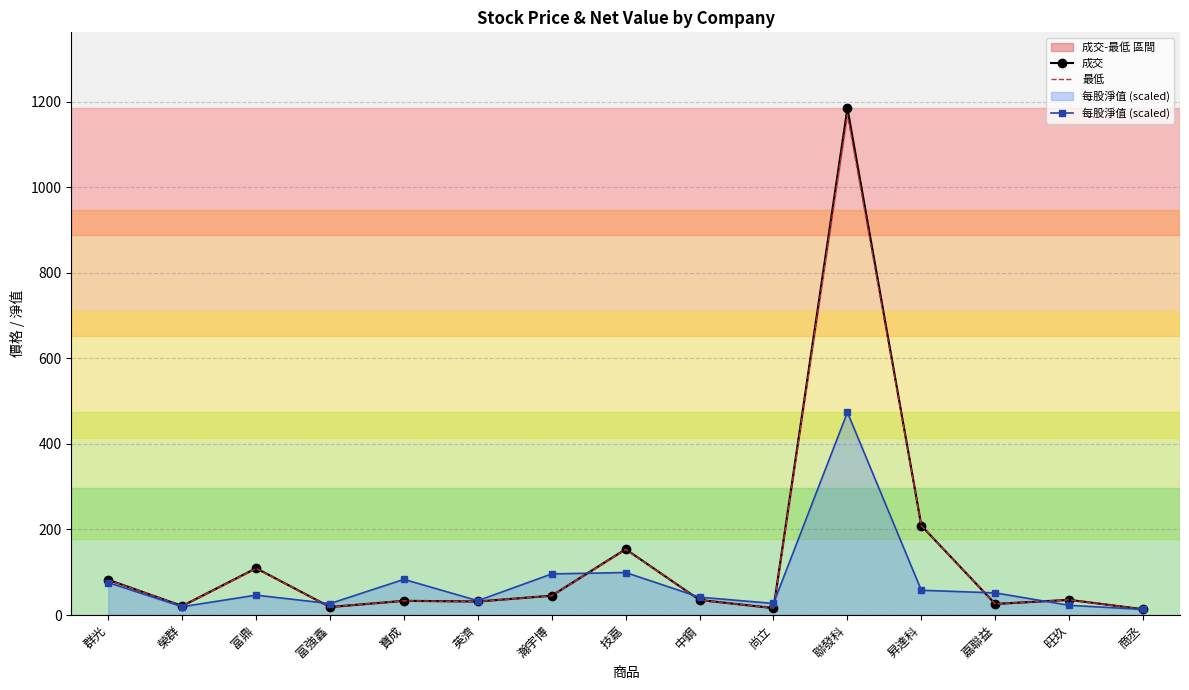

Count the number of categories in the chart.

15